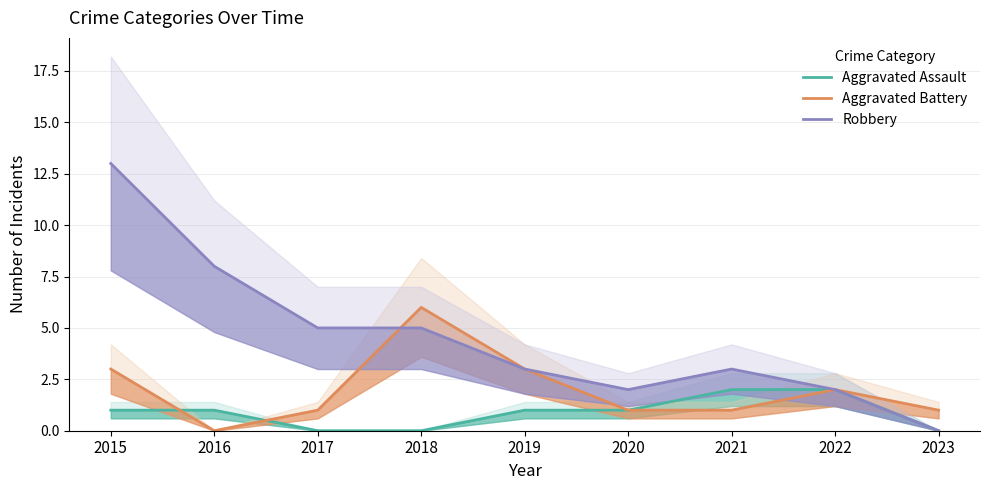

Which series has the largest total across all categories?

Robbery